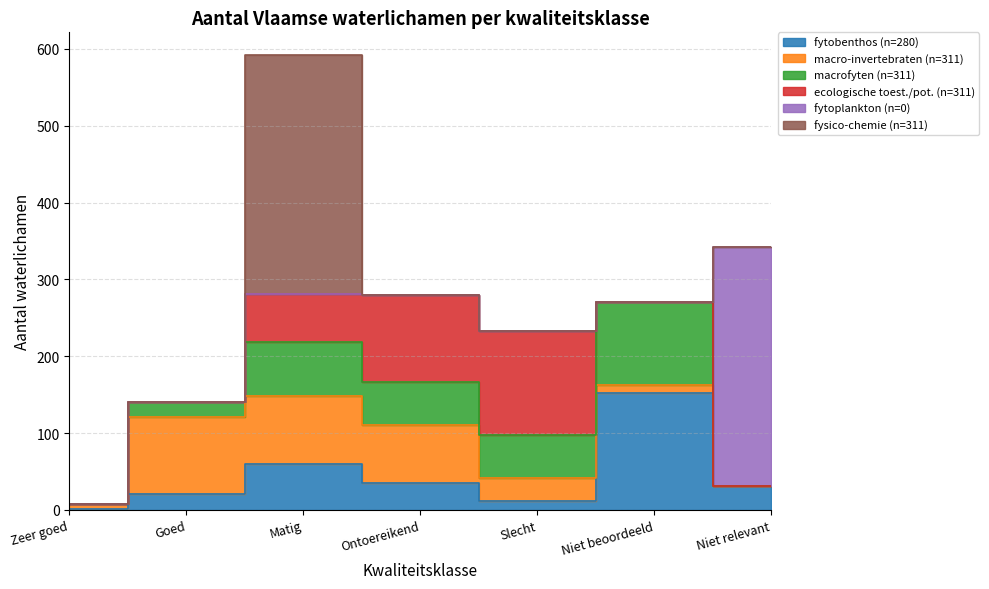

True or false: fytoplankton (n=0) and macrofyten (n=311) intersect in this chart.

True